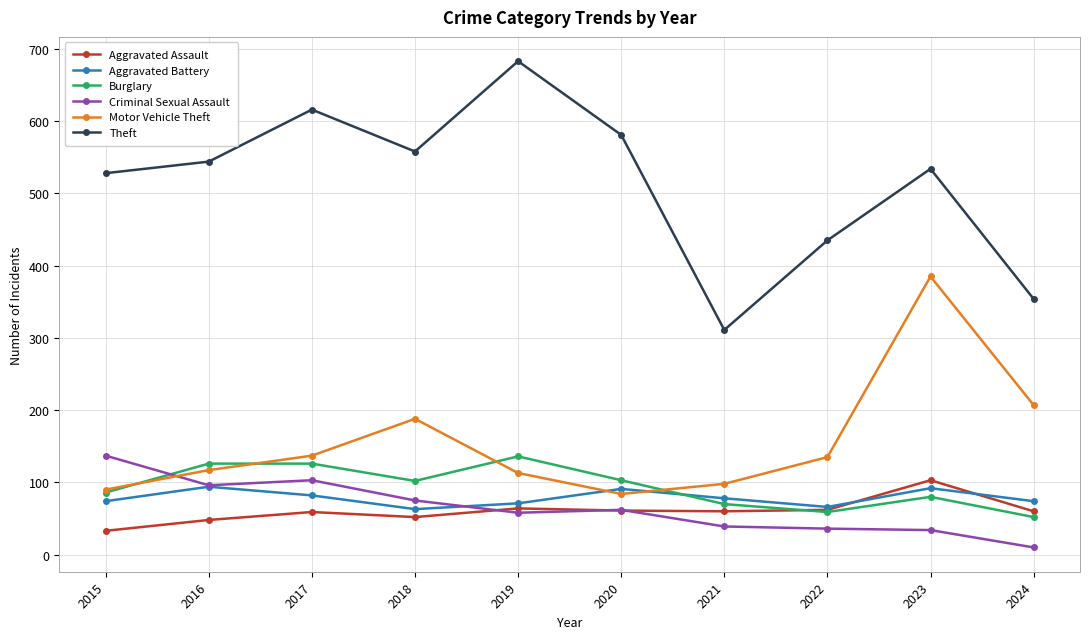

What is the difference between the Aggravated Assault values at 2018 and 2019?

12